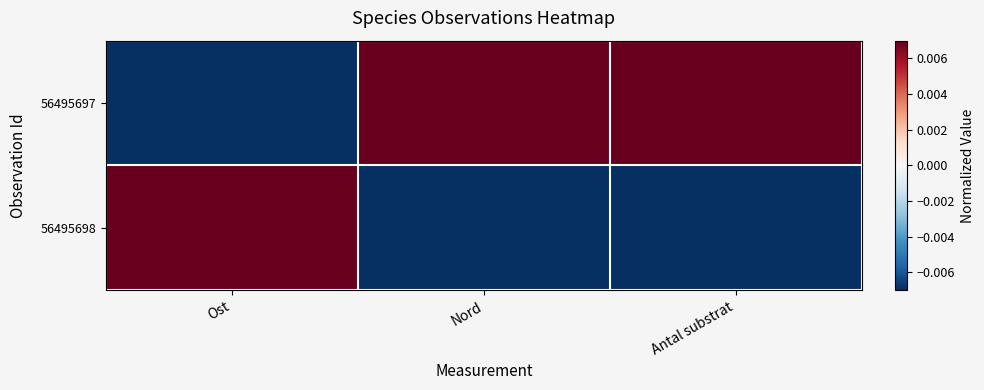

Rank the series at Antal substrat from lowest to highest value.

56495698, 56495697